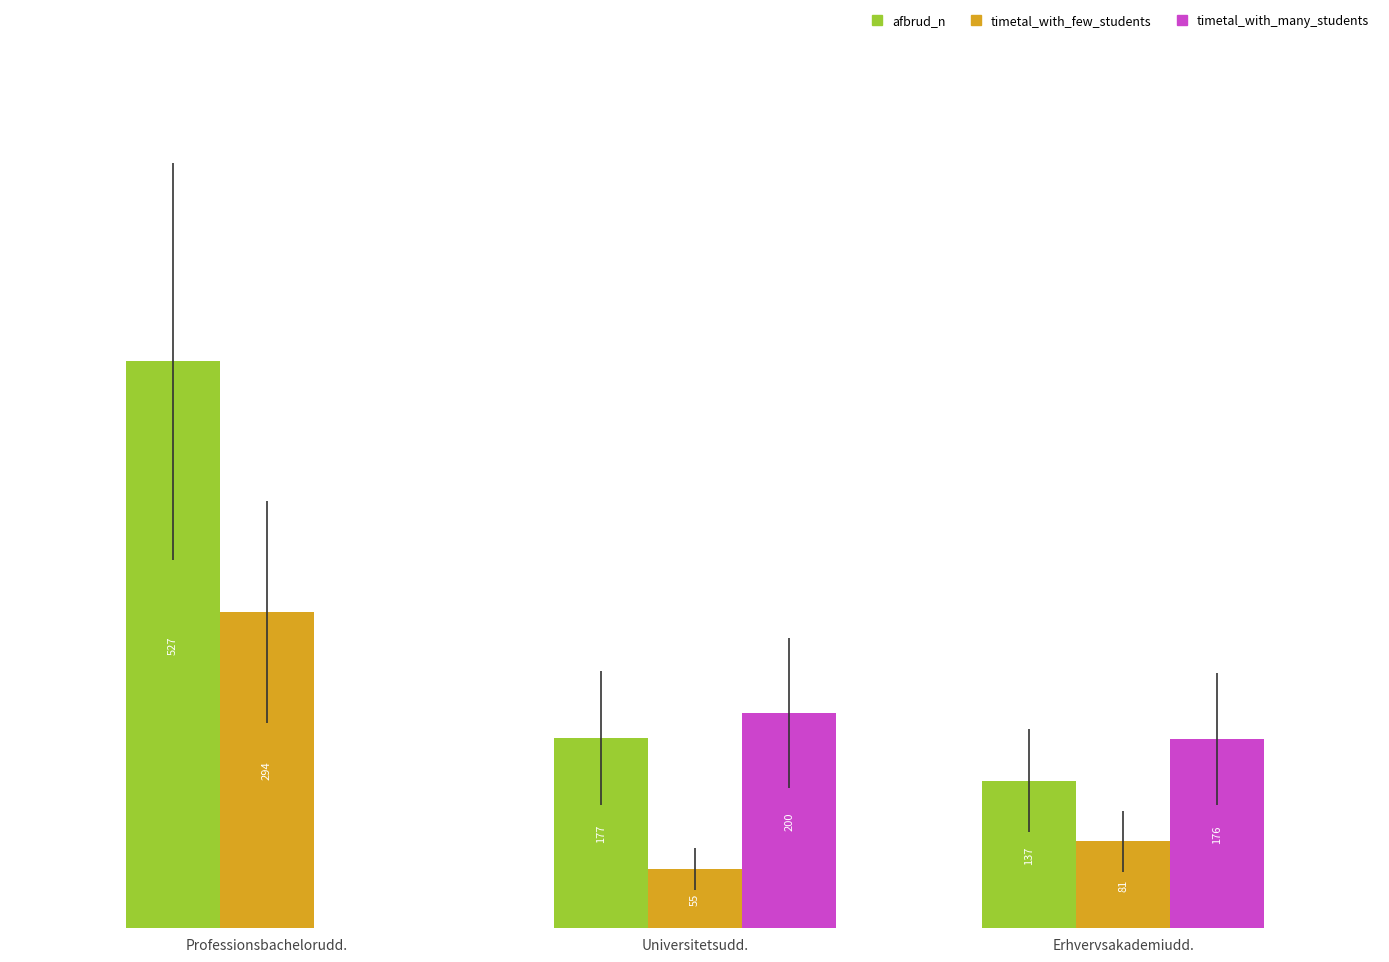

Are the bars grouped side by side (vs. stacked)?

Yes